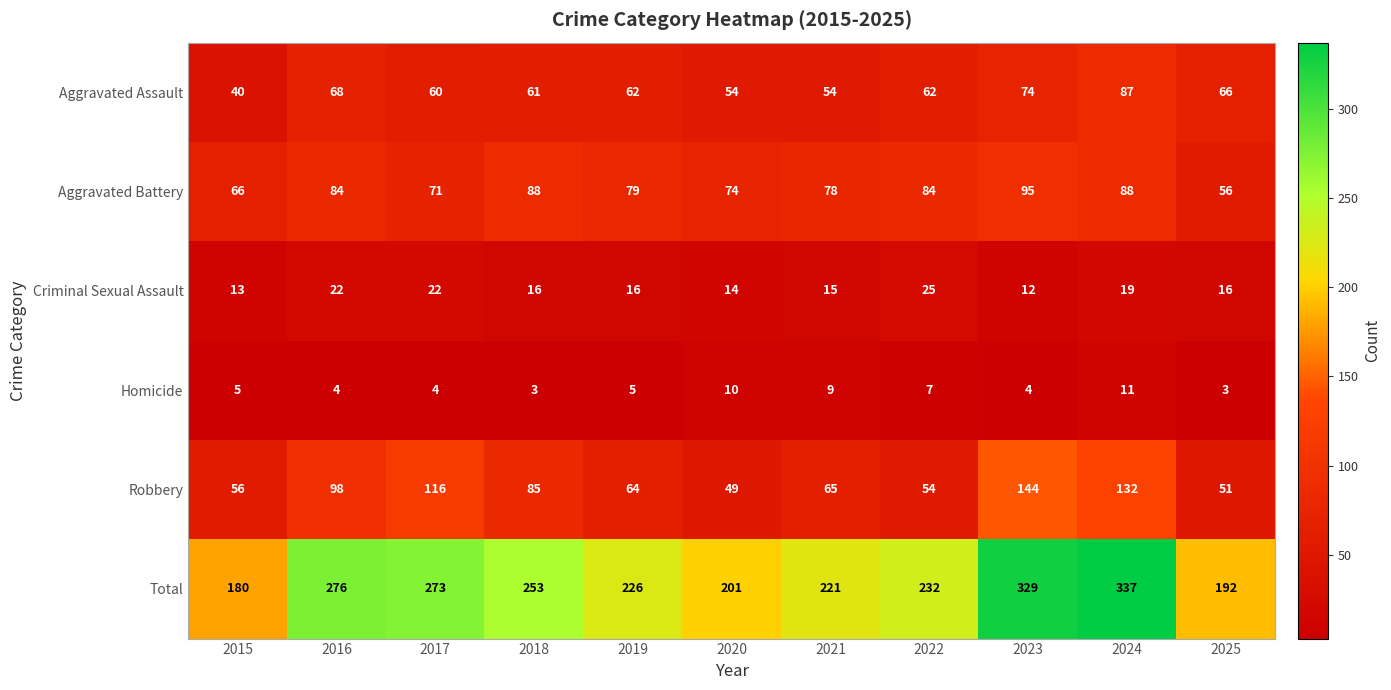

The Homicide series shows 13 at 2021. True or false?

False